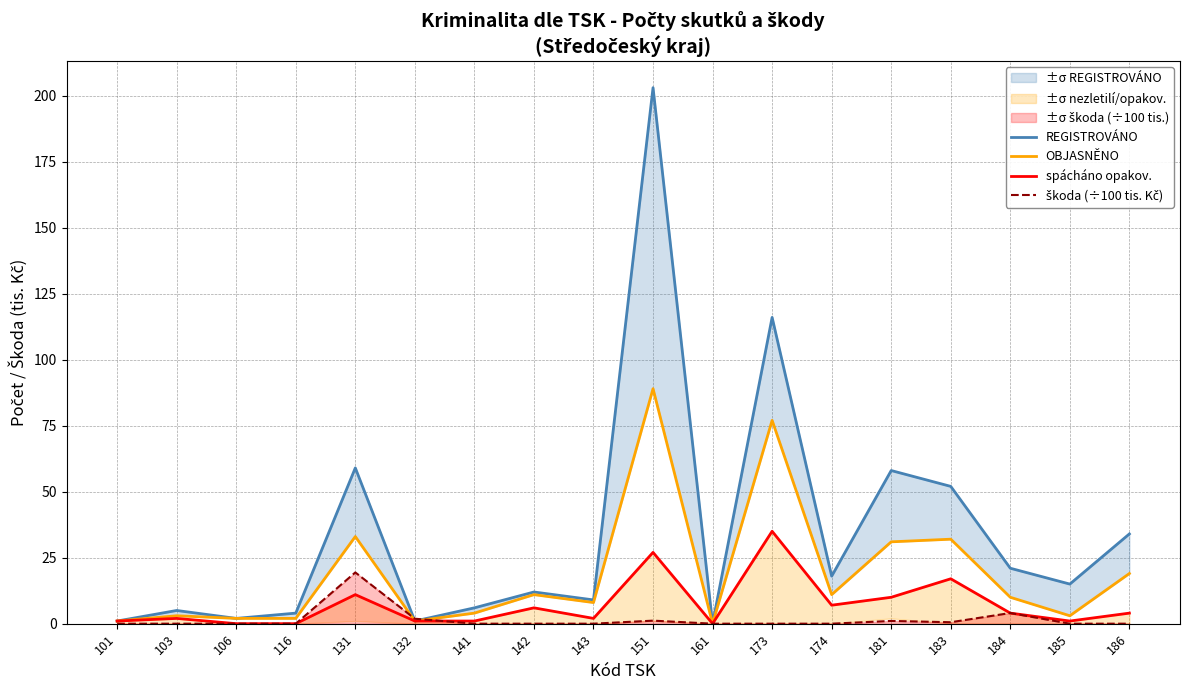

How many lines are shown in the chart?

4